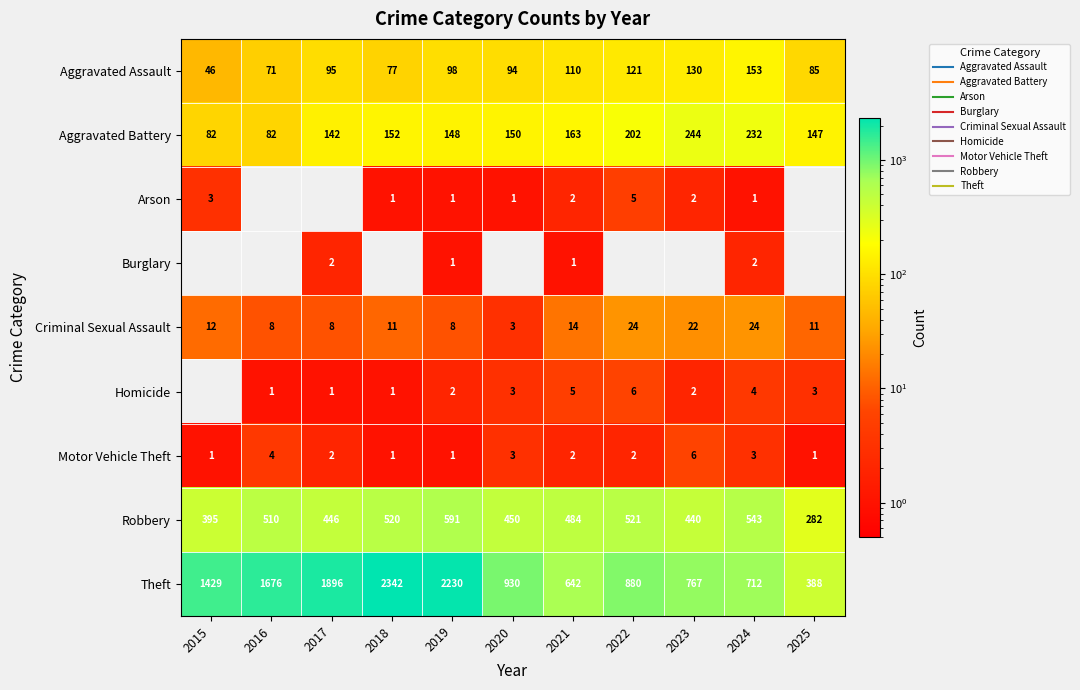

The Motor Vehicle Theft series shows 2 at 2019. True or false?

False